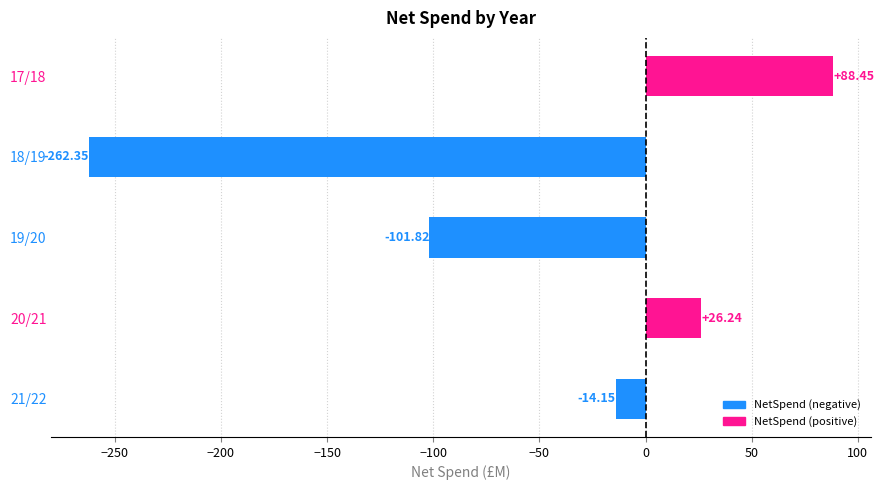

What is the sum of all values?

-263.6